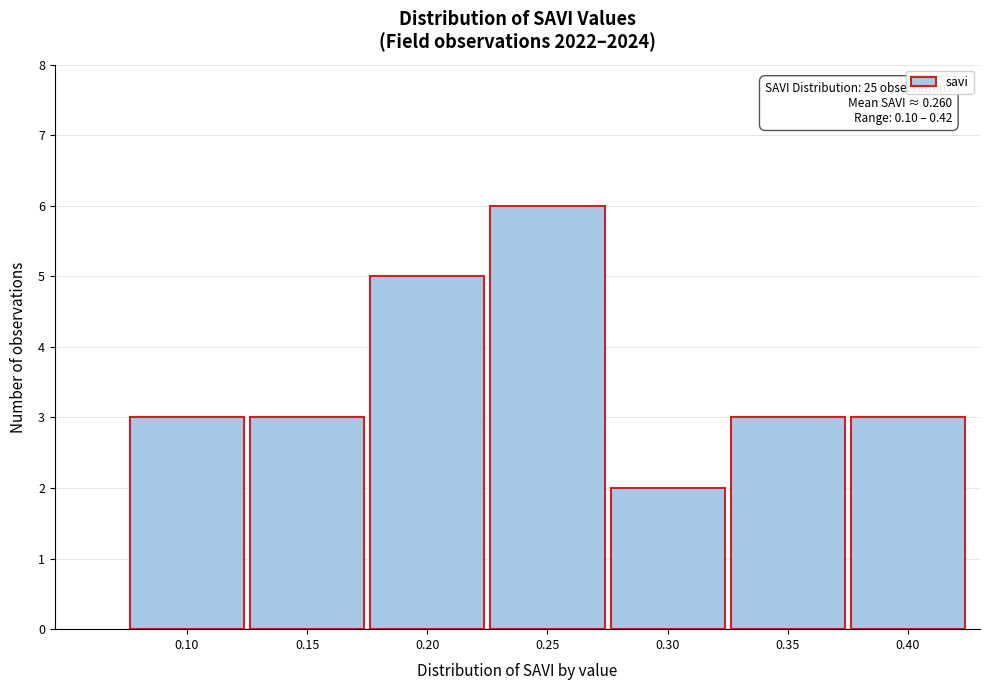

Reading left to right, what are all the values shown in this chart?

0.10=3	0.15=3	0.20=5	0.25=6	0.30=2	0.35=3	0.40=3